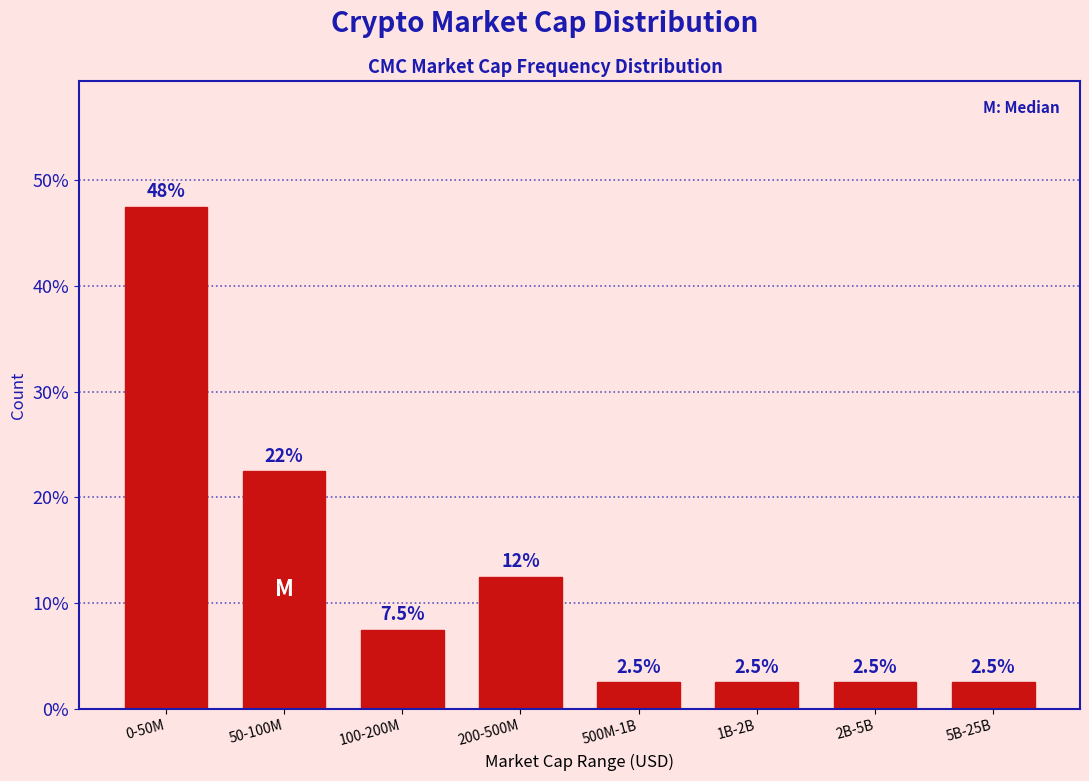

Reading left to right, extract all data points from this chart.

0-50M=47.5	50-100M=22.5	100-200M=7.5	200-500M=12.5	500M-1B=2.5	1B-2B=2.5	2B-5B=2.5	5B-25B=2.5